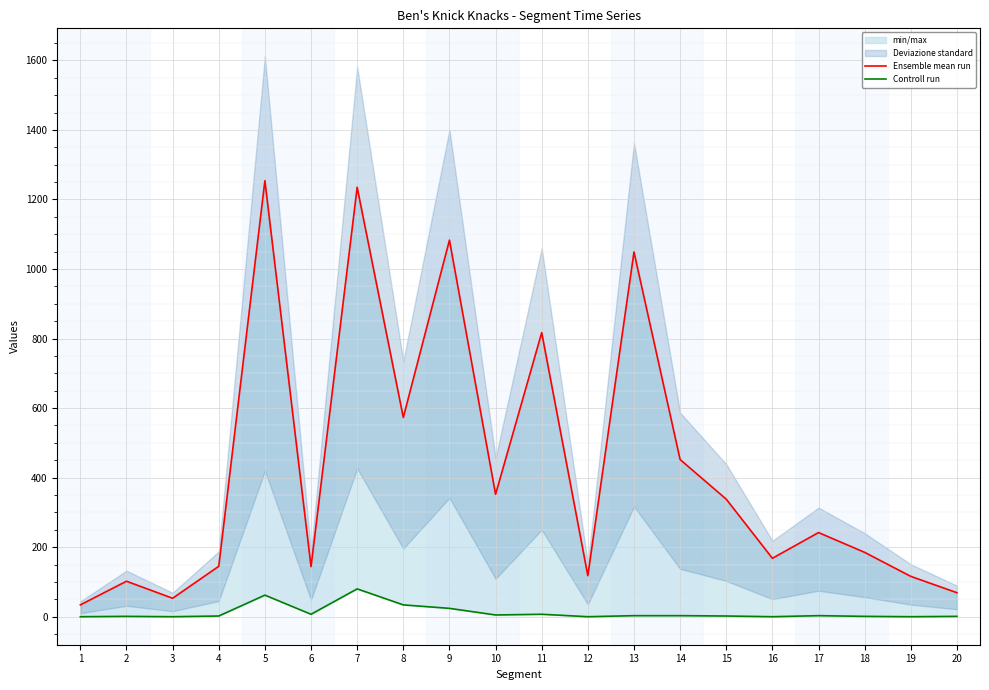

Where does the Ensemble mean run series first go above 242?

5